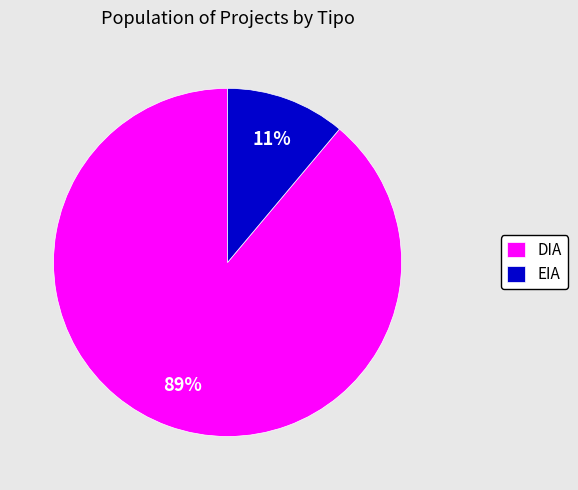

Rank the categories by value from highest to lowest.

DIA, EIA